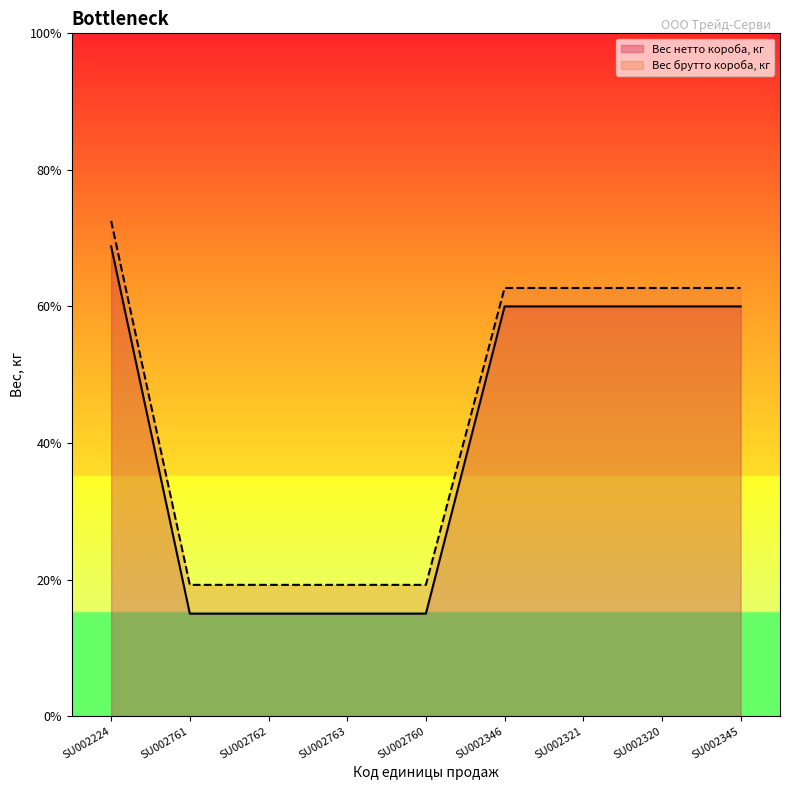

What is the label of the 3rd point from the right?

SU002321